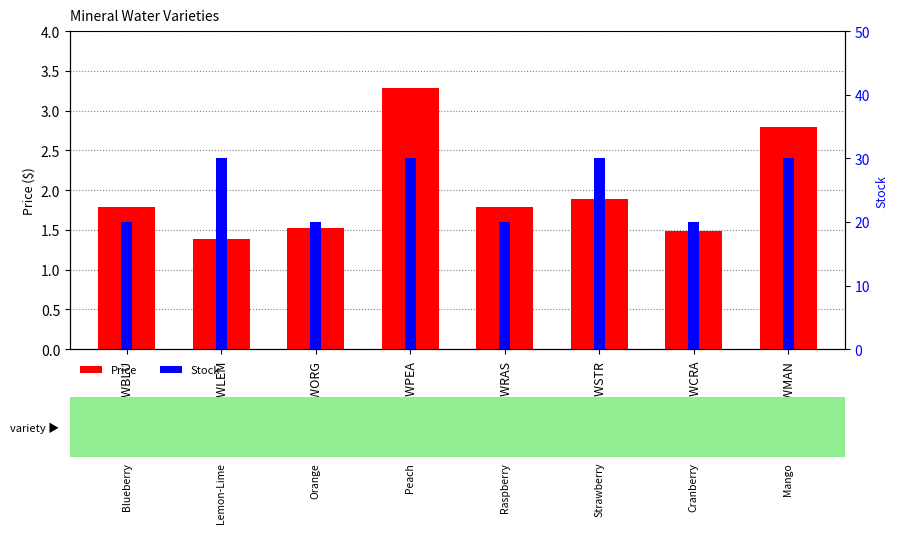

Rank the series at MWORG from lowest to highest value.

Price, Stock